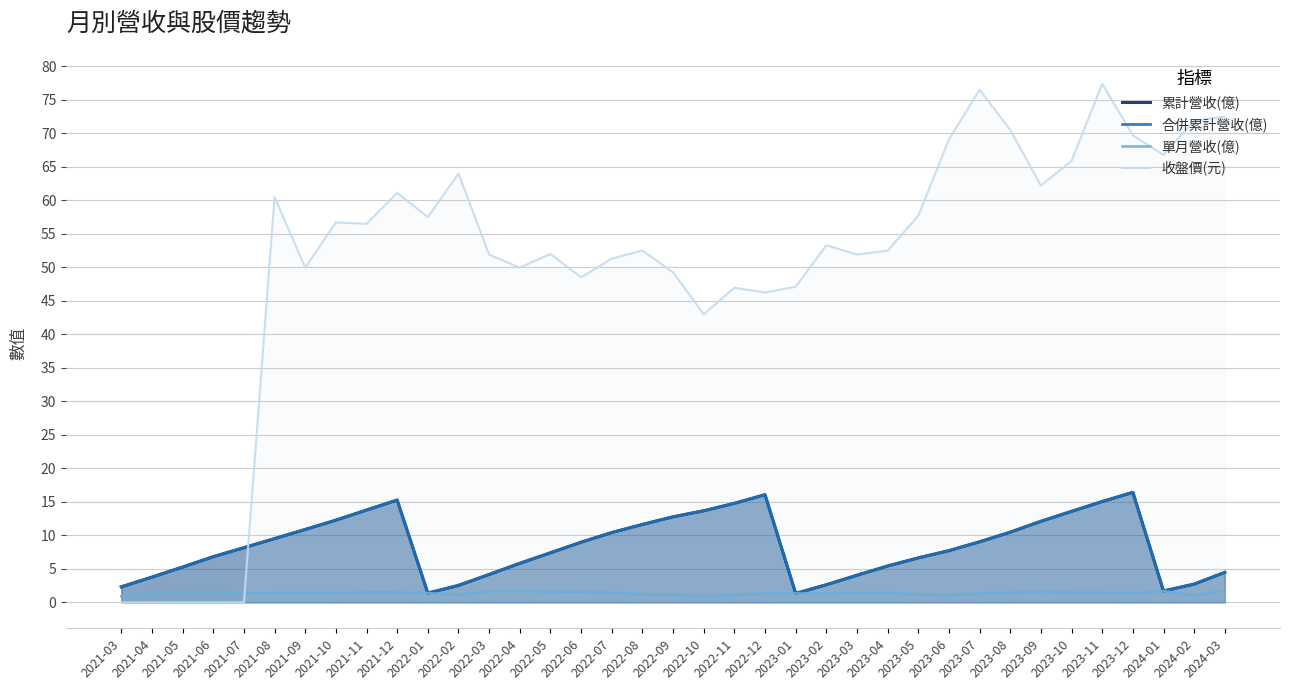

Which series has the largest total across all categories?

收盤價(元)